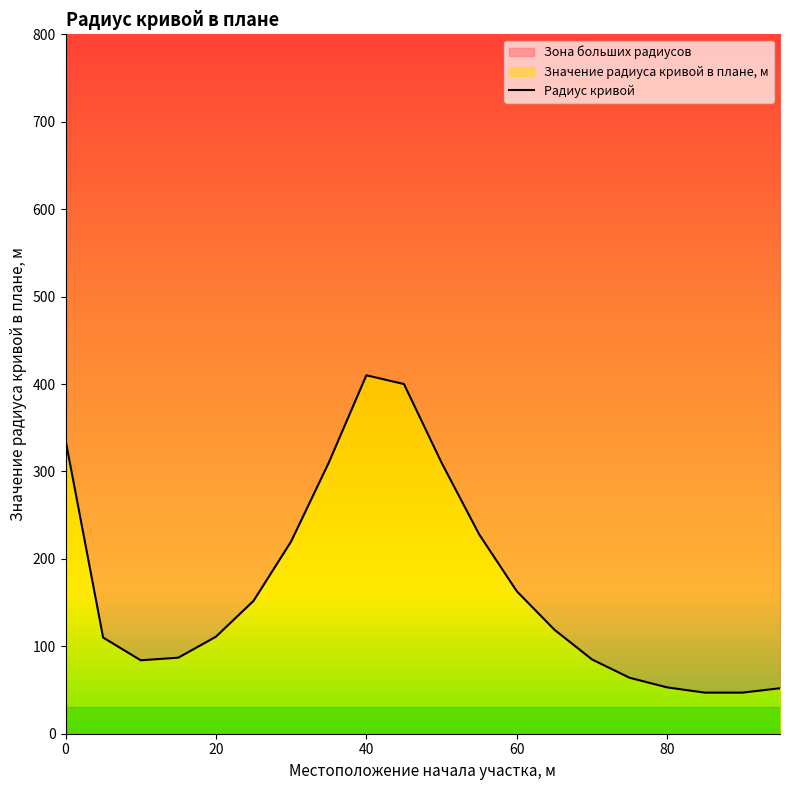

True or false: the data shows 255 at 9.

False